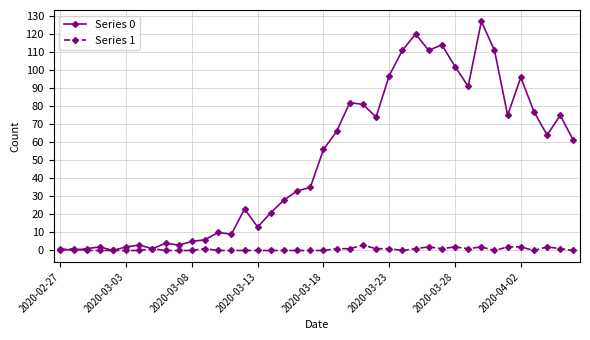

True or false: Series 0 has more than 2 points higher than both neighbors.

True